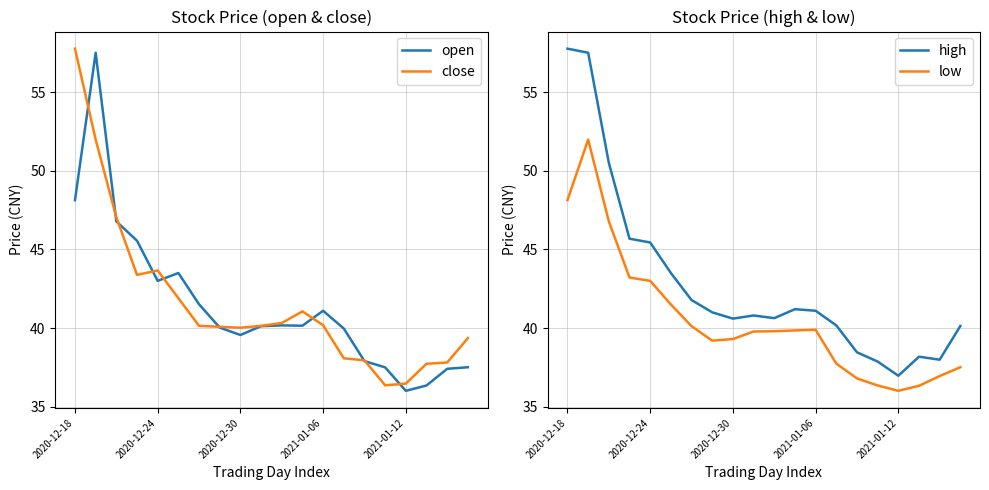

What is the difference between the maximum and minimum values in the high series?

20.8